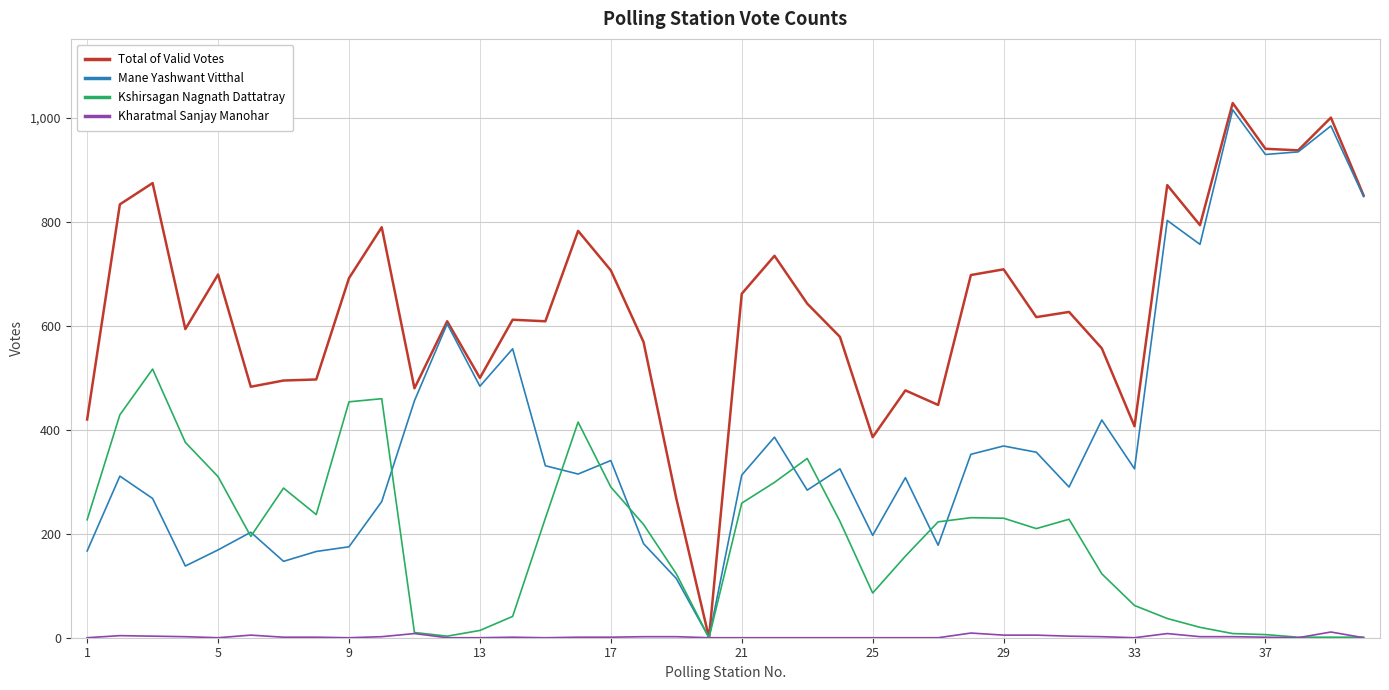

What is the difference between the second highest and minimum values in the Total of Valid Votes series?

1001